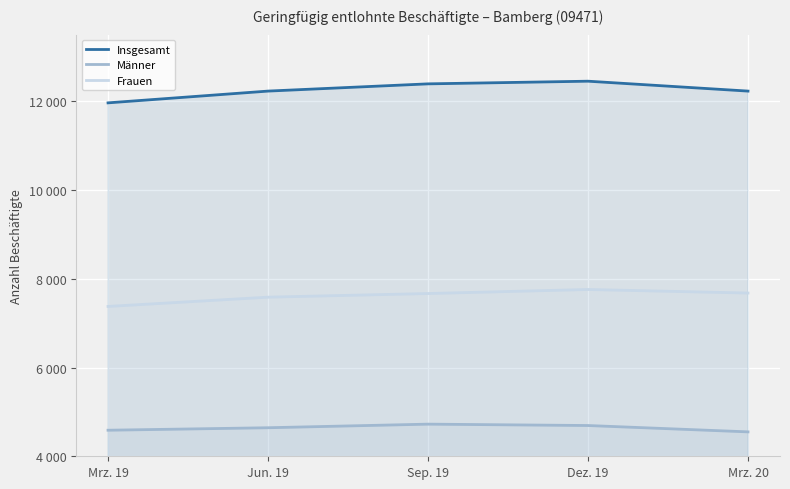

The value of Insgesamt at Sep. 19 is 12391. True or false?

True